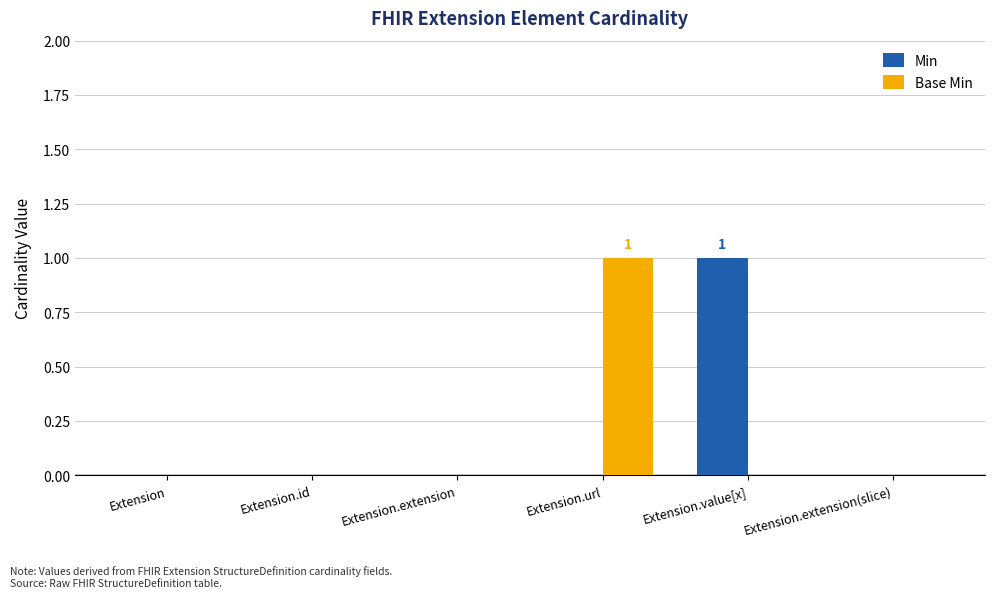

Is it true that Base Min equals 0 at Extension.id?

True